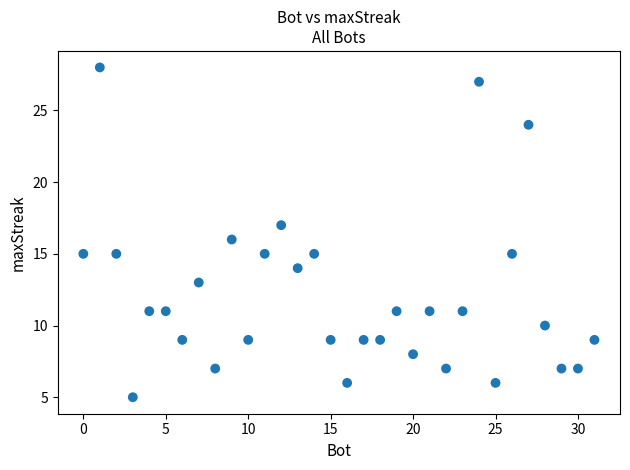

What is the range of Y values (max minus min)?

23